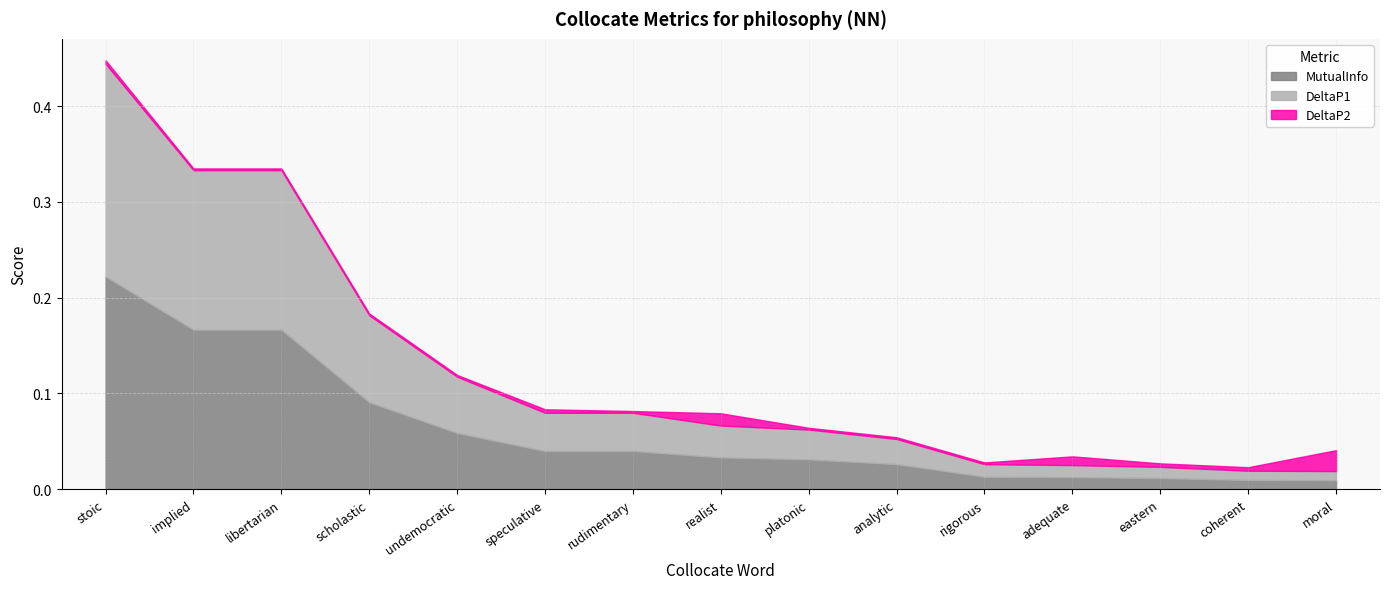

How many lines are shown in the chart?

3